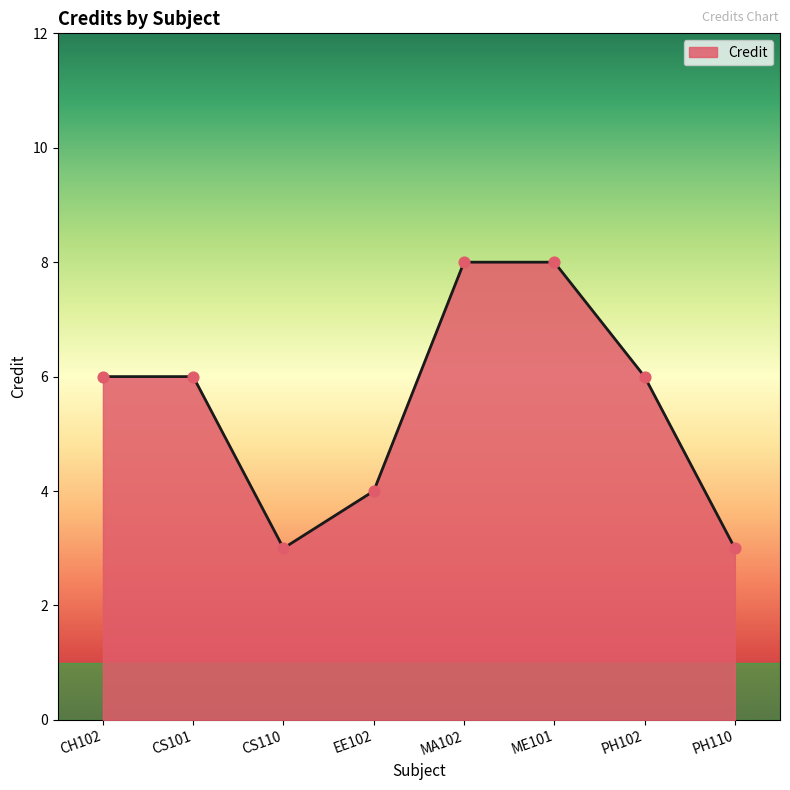

Between ME101 and EE102, which is larger?

ME101